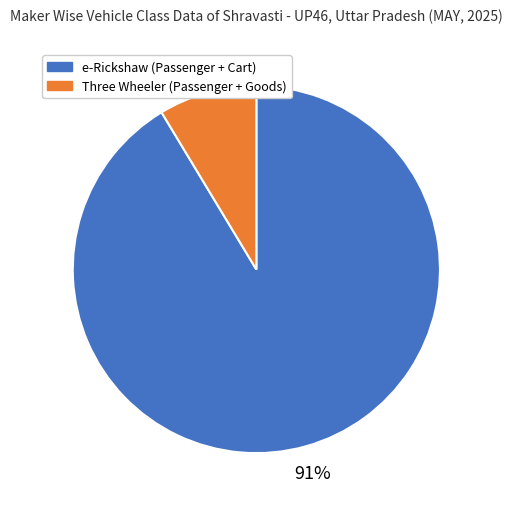

True or false: Three Wheeler (Passenger + Goods) accounts for 9% of the total.

True